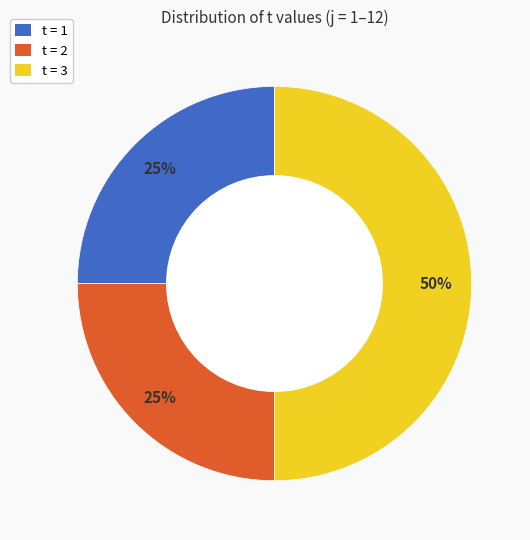

To the nearest percent, what is the average slice percentage?

33%